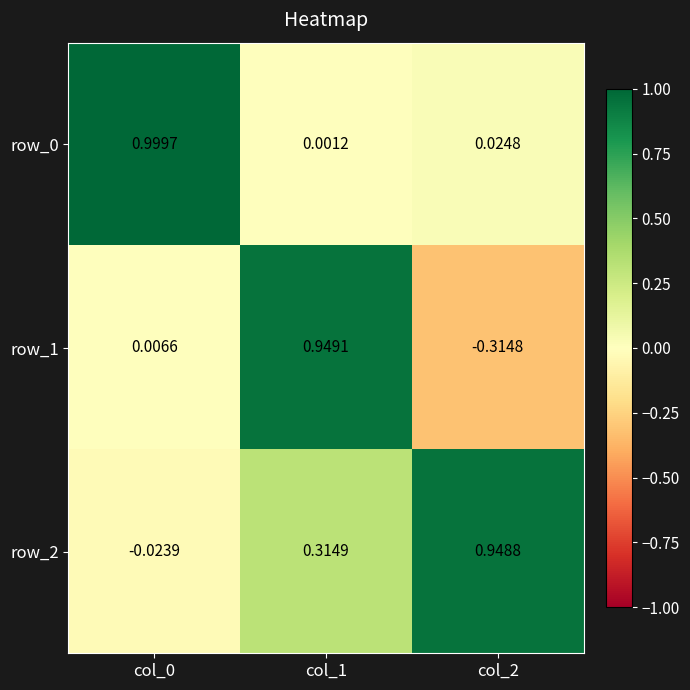

Is the value of row_1 at col_2 greater than the value of row_0 at col_1?

No